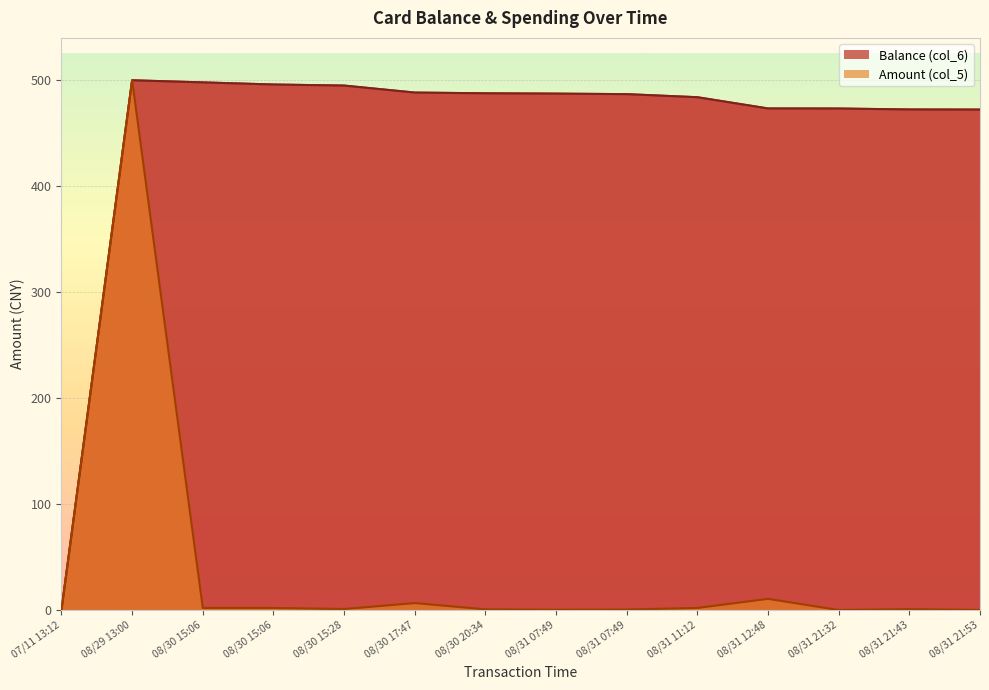

What are all the series names shown in the legend?

Balance (col_6), Amount (col_5)